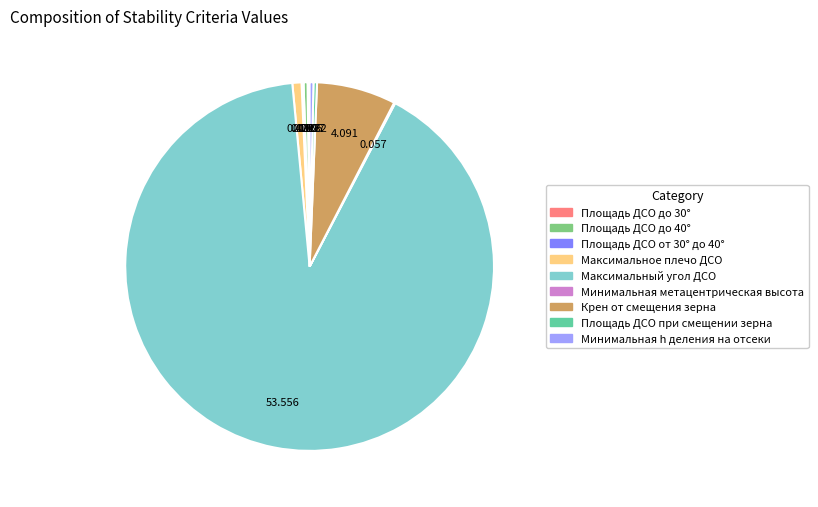

Do Максимальное плечо ДСО and Максимальный угол ДСО together represent more than half of the pie?

Yes